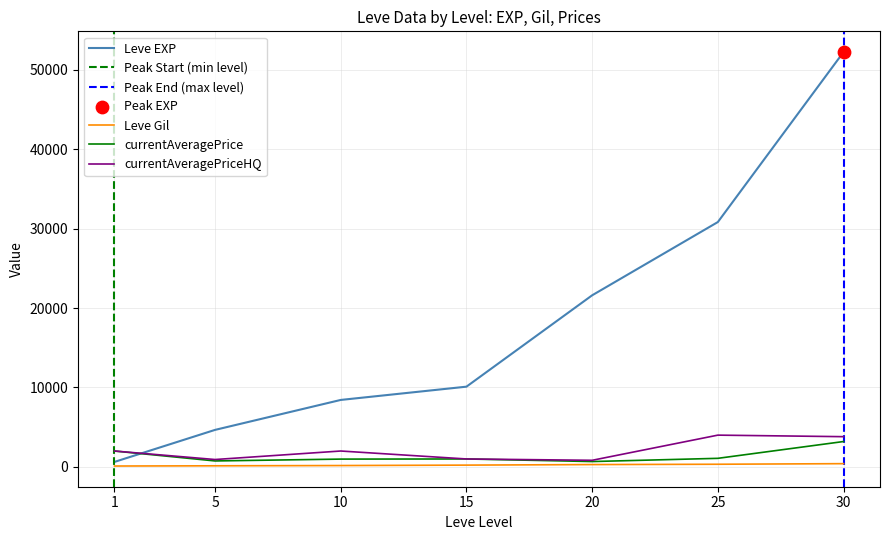

Which series has the largest Y range (max minus min)?

Leve EXP